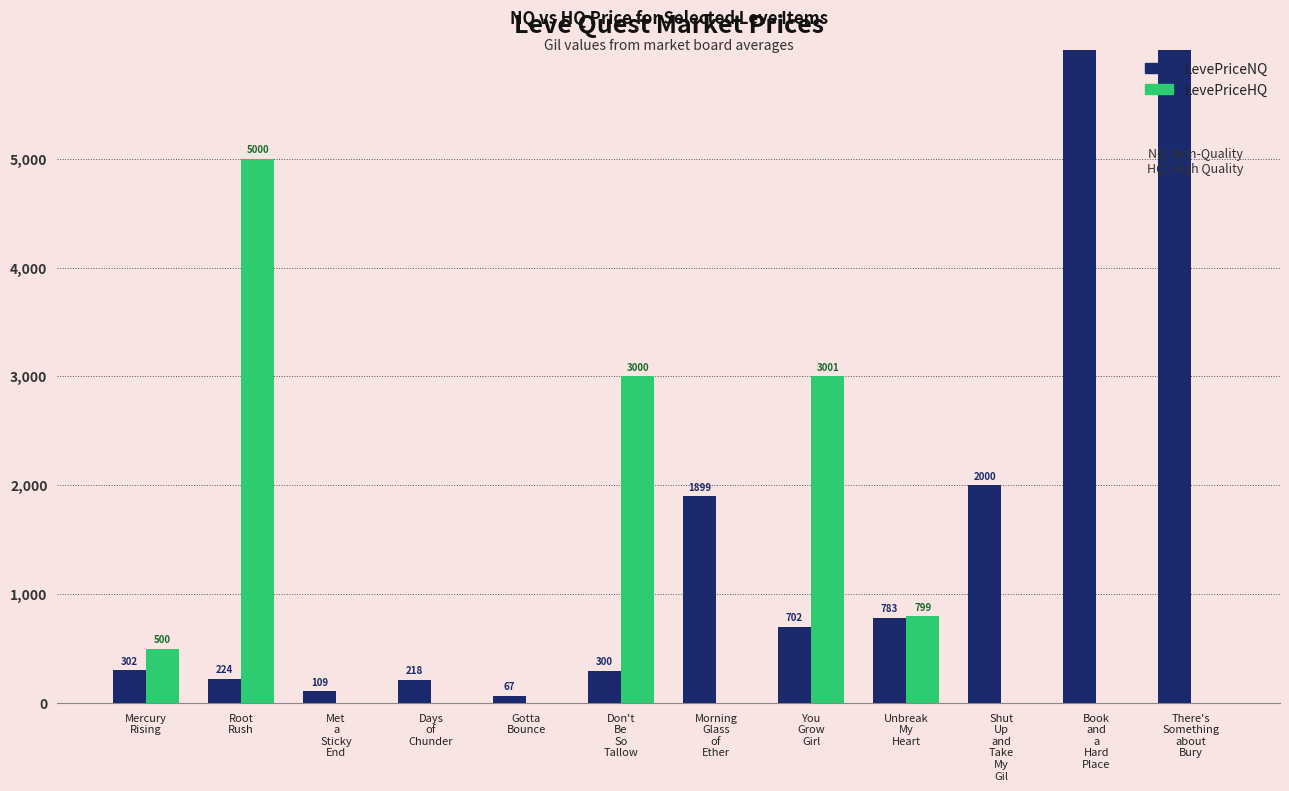

What is the label of the 2nd bar from the left?

Root
Rush